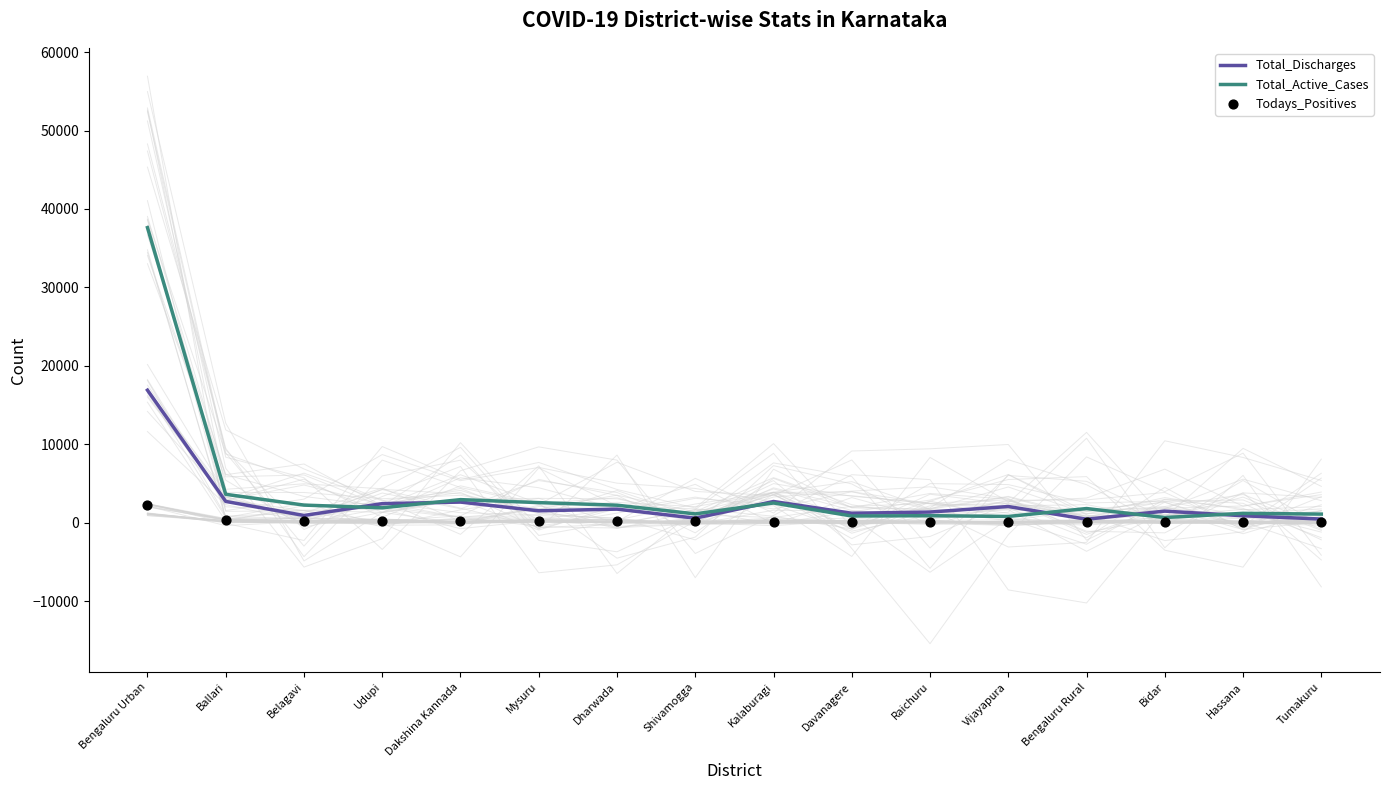

What are all the series names shown in the legend?

Total_Discharges, Total_Active_Cases, Todays_Positives